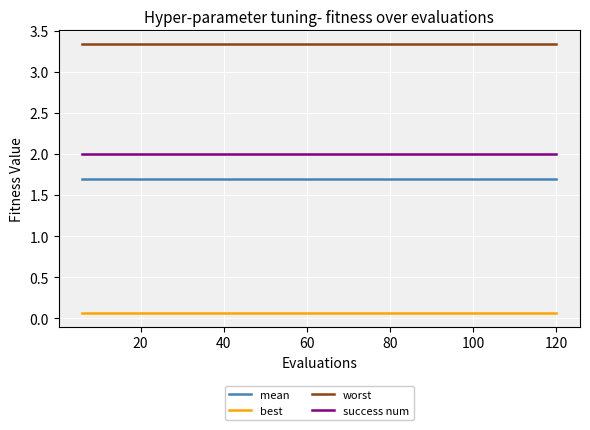

Rank the series by their maximum value, from highest to lowest.

worst, success num, mean, best